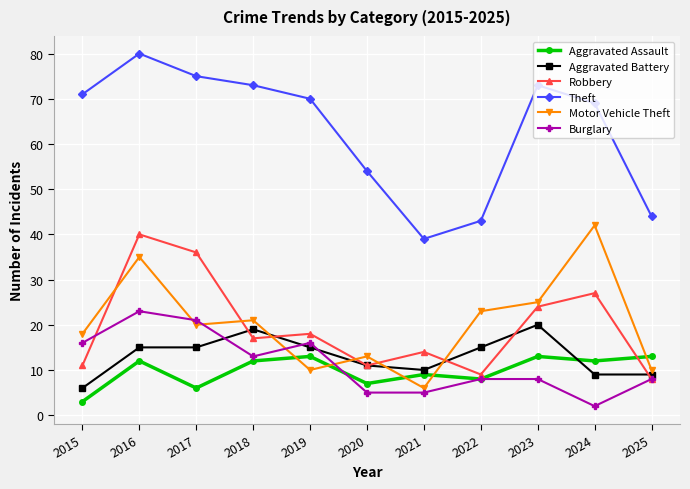

Where is the first local minimum for Burglary?

2018